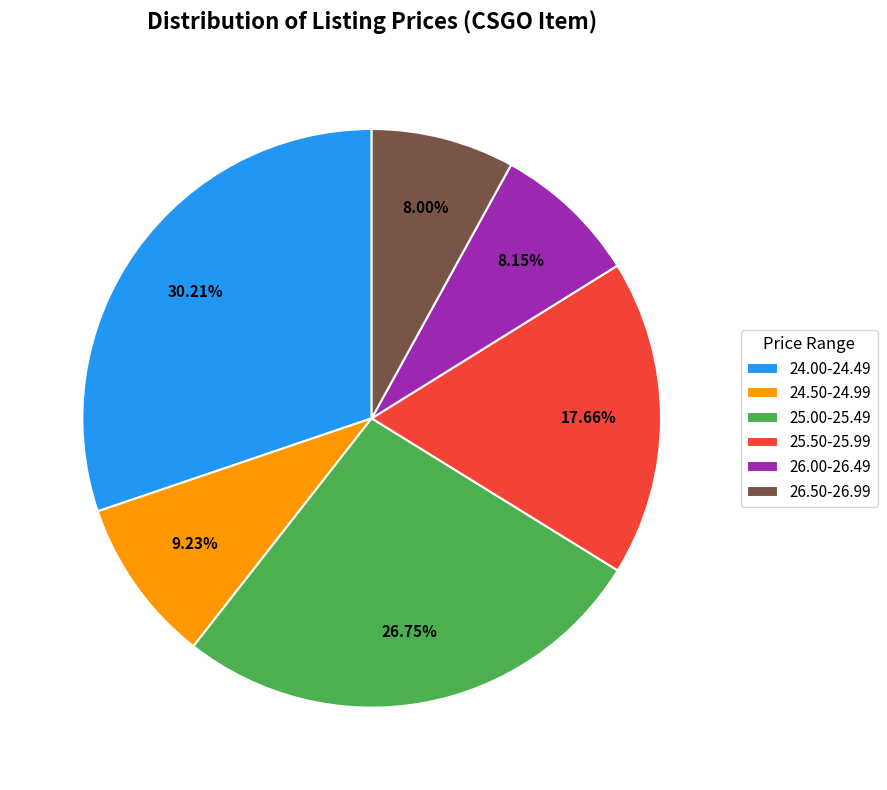

How many segments does this pie chart have?

6